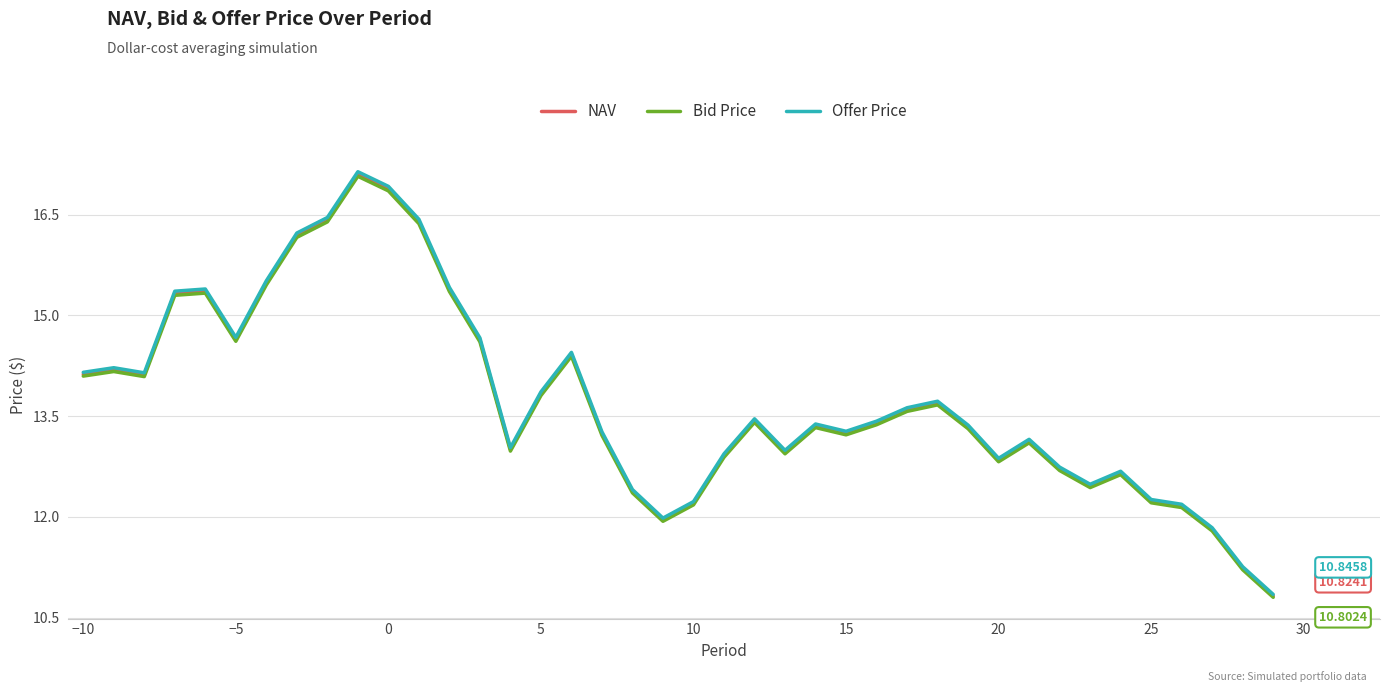

Which series has the largest range (max minus min)?

Offer Price